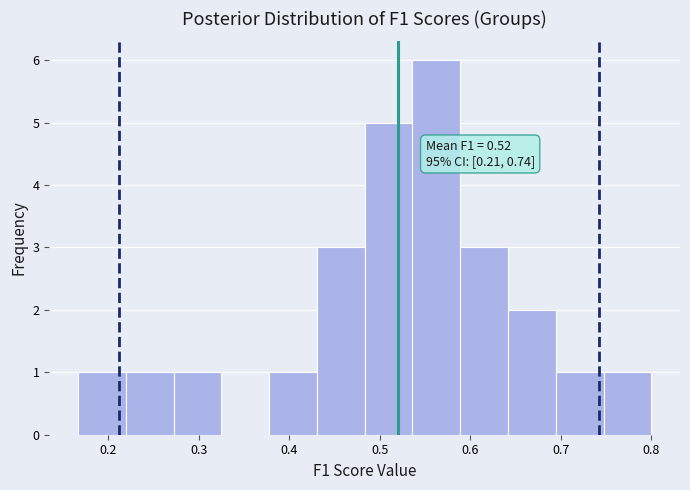

Over which range of the x-axis is the bar tallest?

0.54 to 0.59